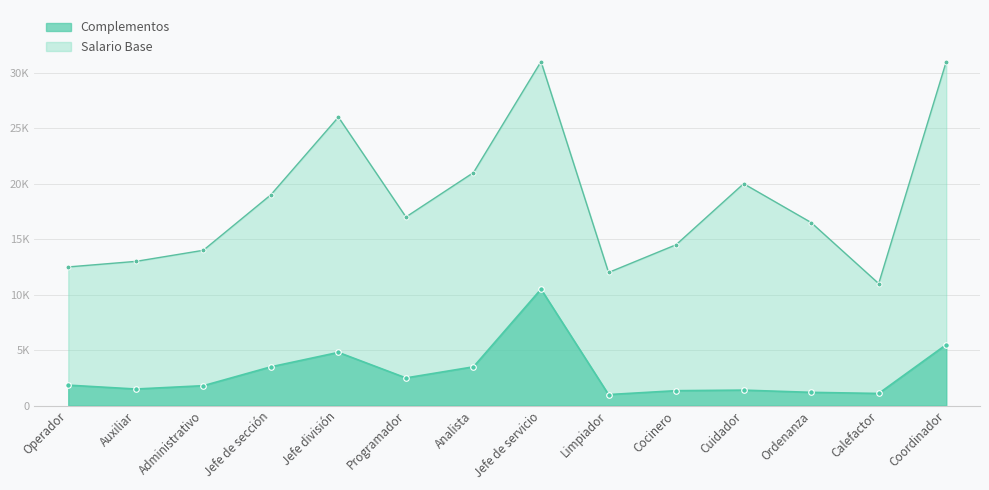

Is it true that Complementos equals 5092 at Analista?

False